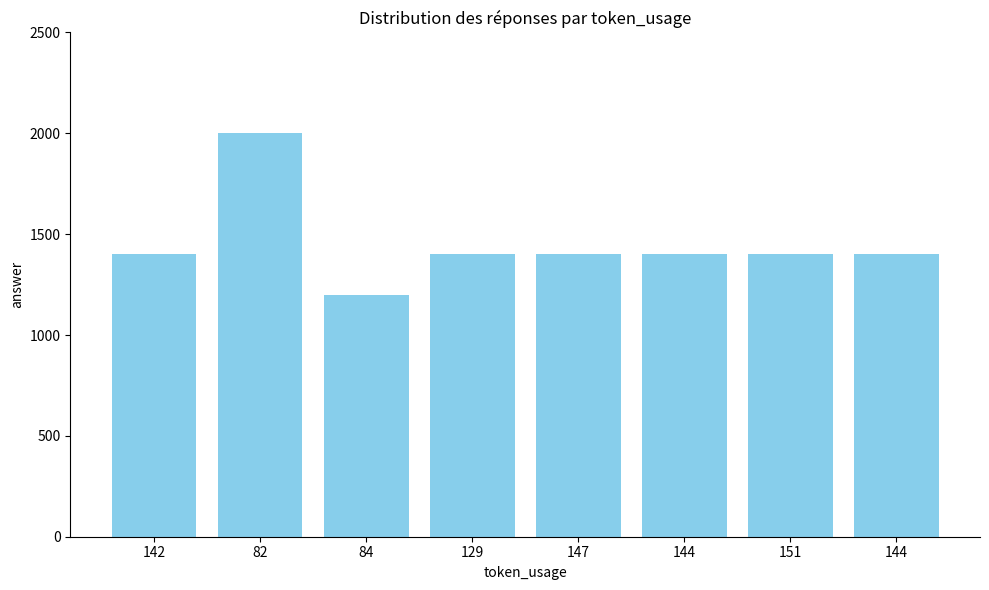

How many values are below 1400?

1